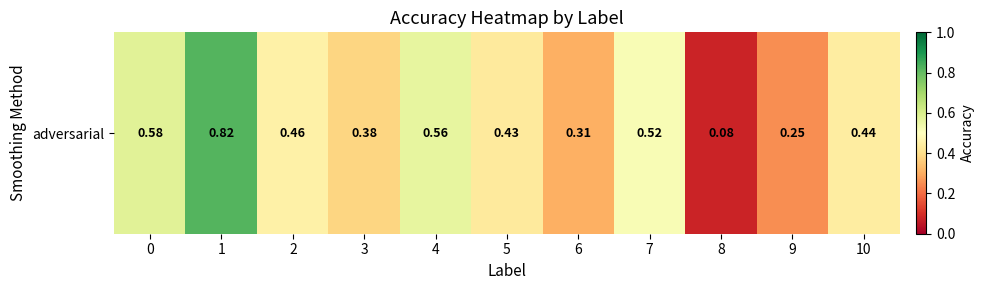

Rank the categories by value from lowest to highest.

8, 9, 6, 3, 5, 10, 2, 7, 4, 0, 1